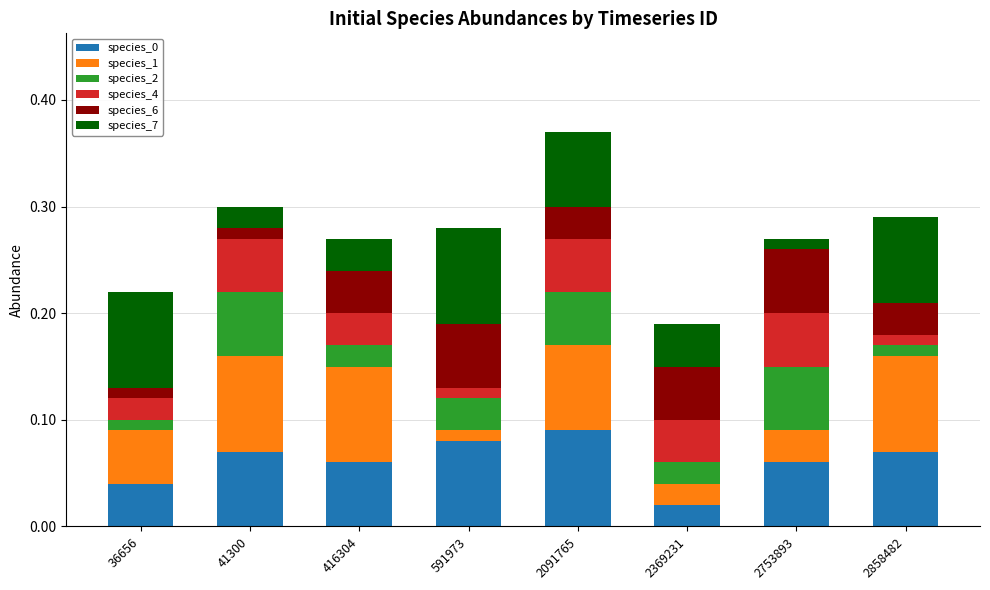

What is the total value across all series at 2091765?

0.4